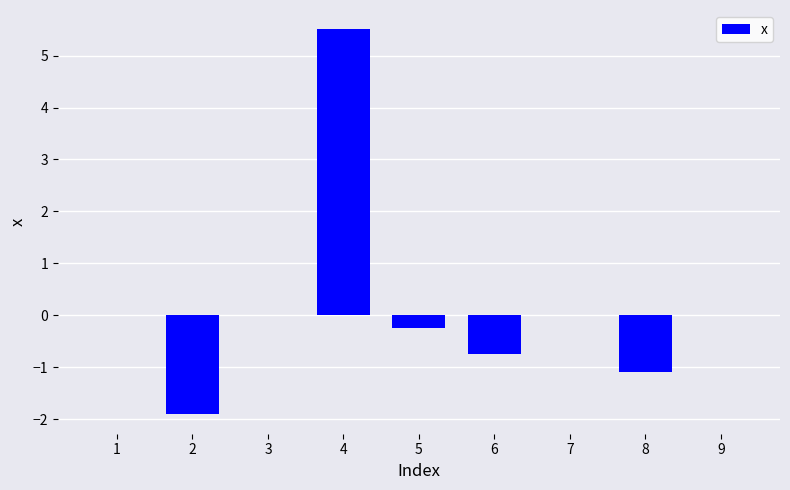

What is the average value?

0.2